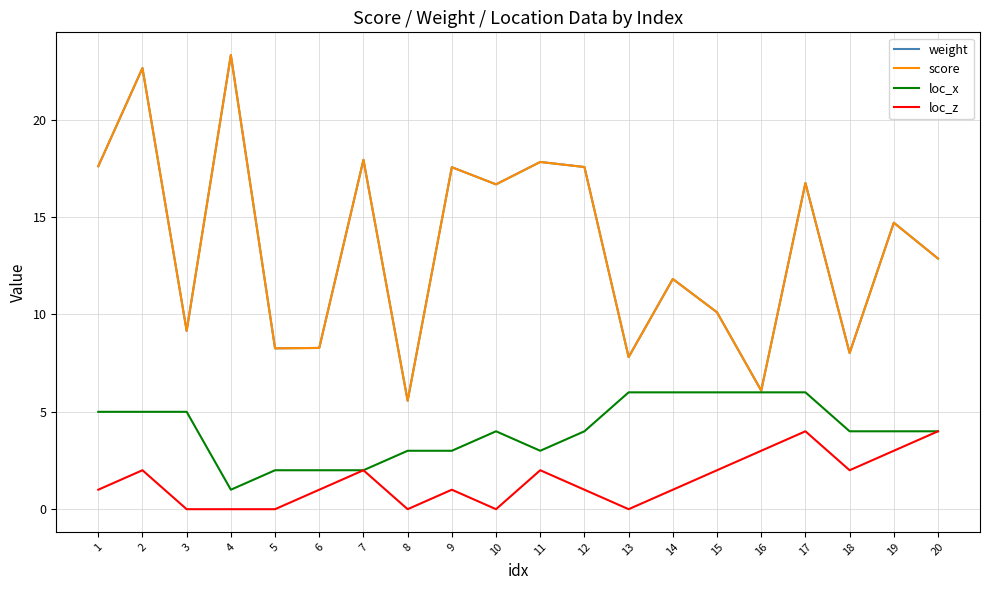

Is this an area chart (filled region under the line)?

No